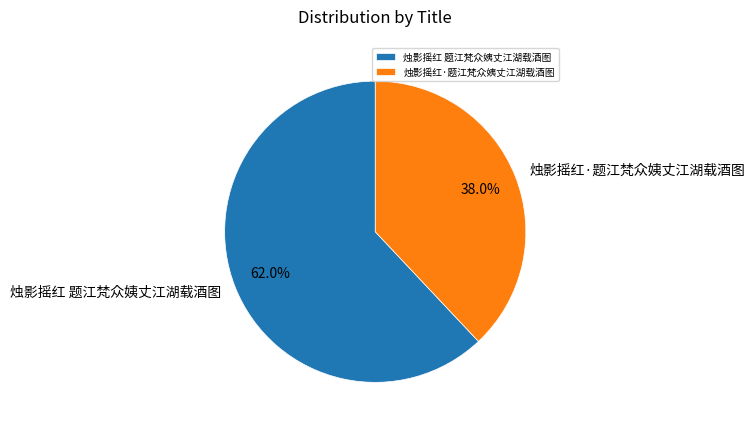

Rank the categories by value from highest to lowest.

烛影摇红 题江梵众姨丈江湖载酒图, 烛影摇红·题江梵众姨丈江湖载酒图